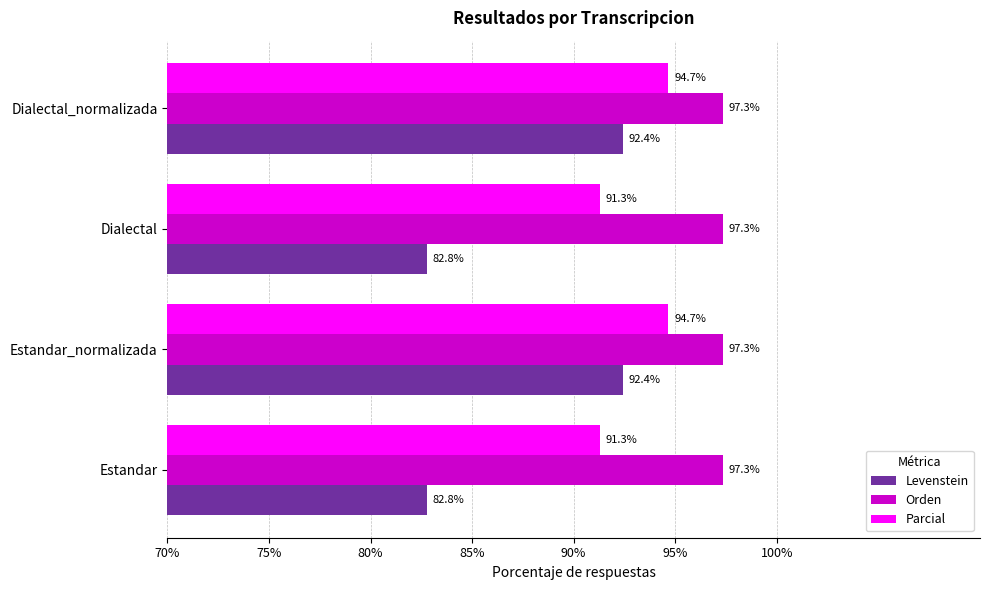

How many data points in Levenstein are less than 92?

2